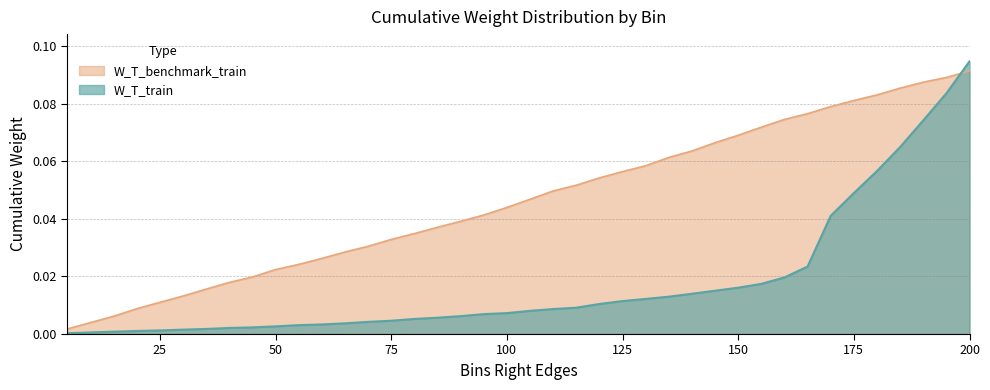

Which series ends up on top after the final intersection of W_T_train and W_T_benchmark_train?

W_T_train